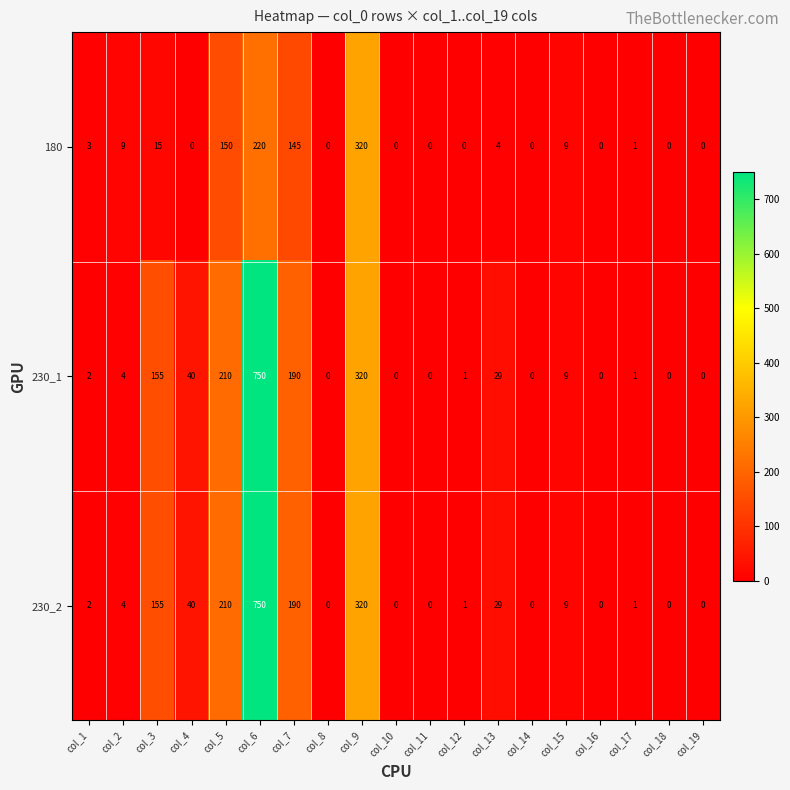

True or false: 230_2 has a value of 537 at col_9.

False